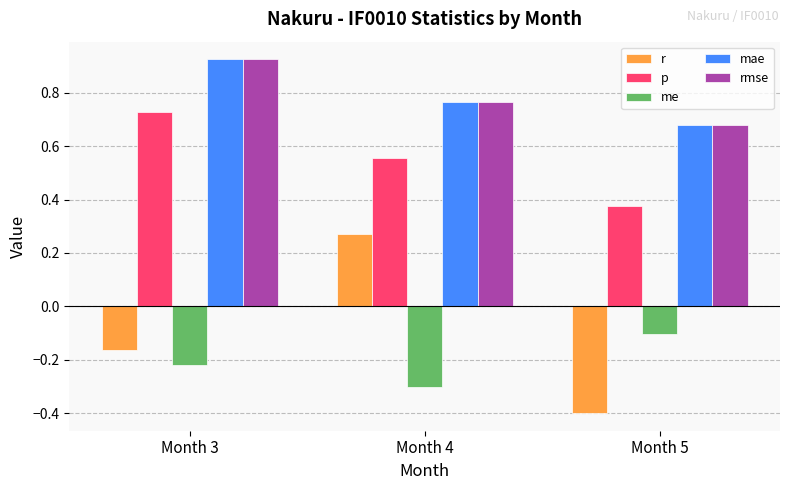

How many distinct data groups are displayed?

5